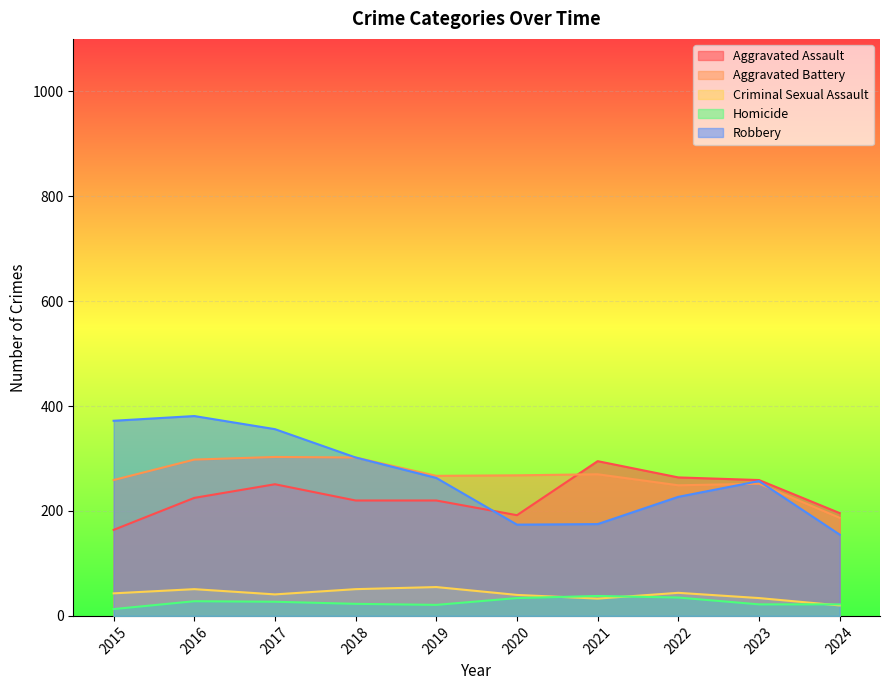

Count the number of categories in the chart.

10